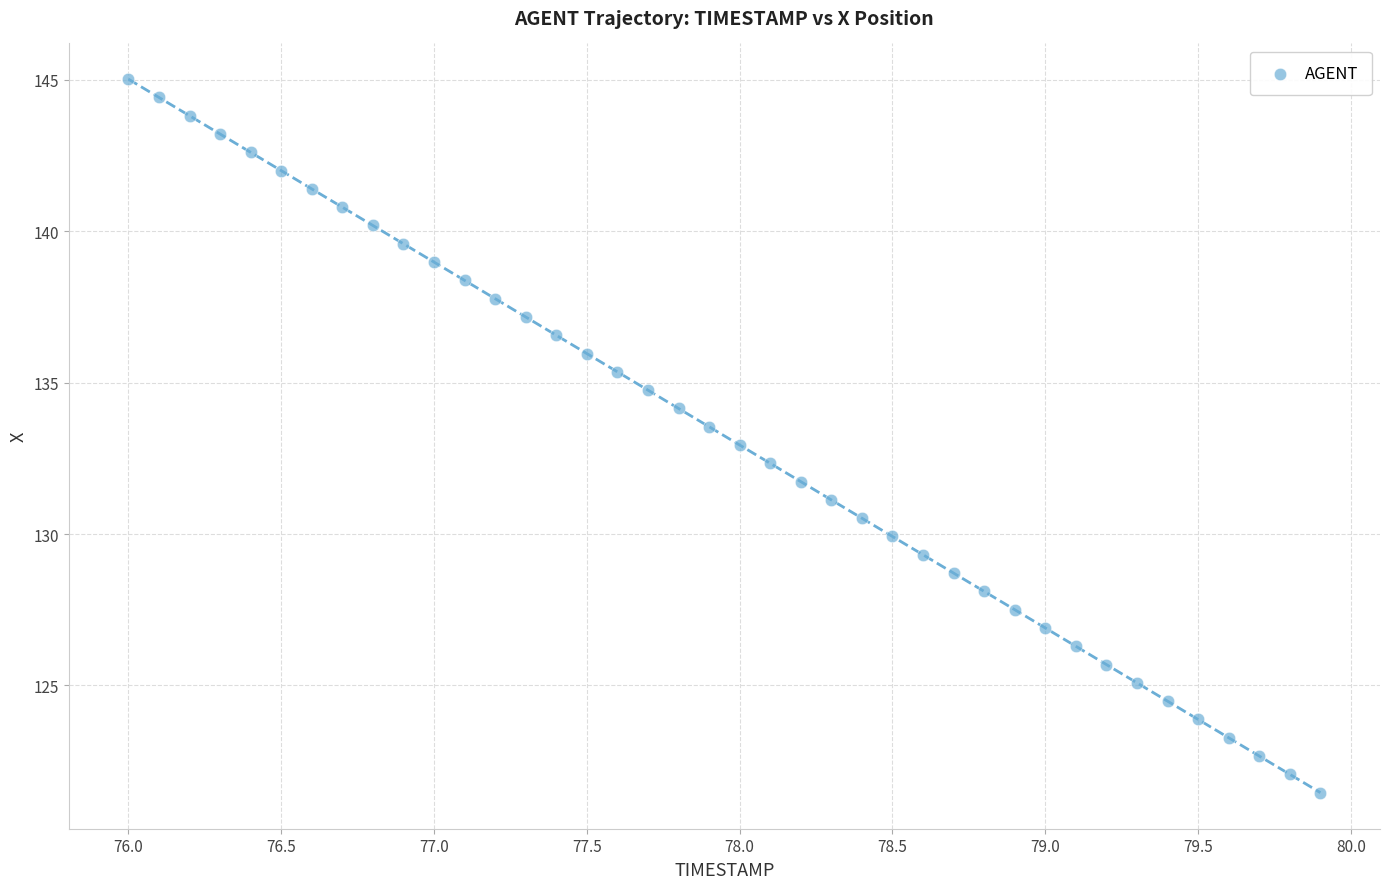

What is the range of Y values (max minus min)?

23.6